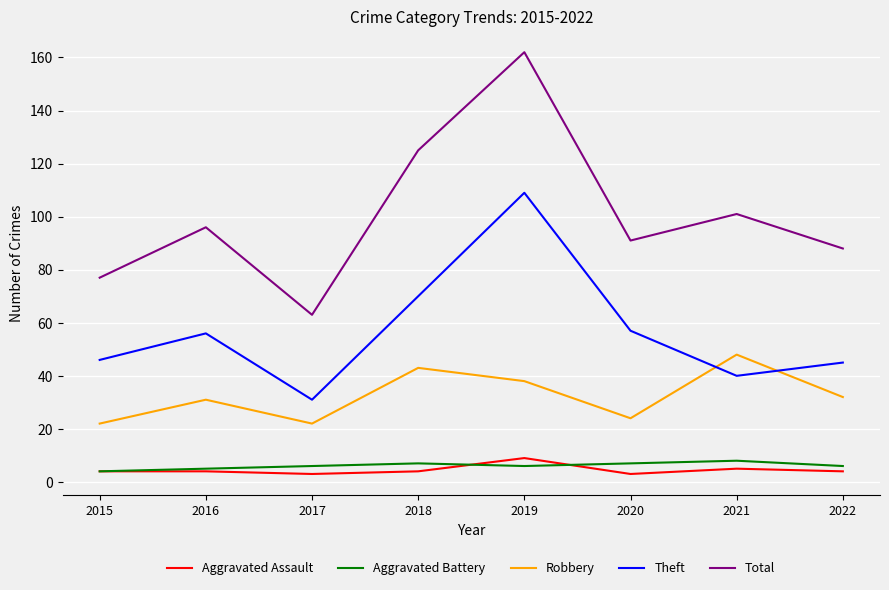

In Aggravated Battery, how many points are lower than both neighbors (excluding endpoints)?

1